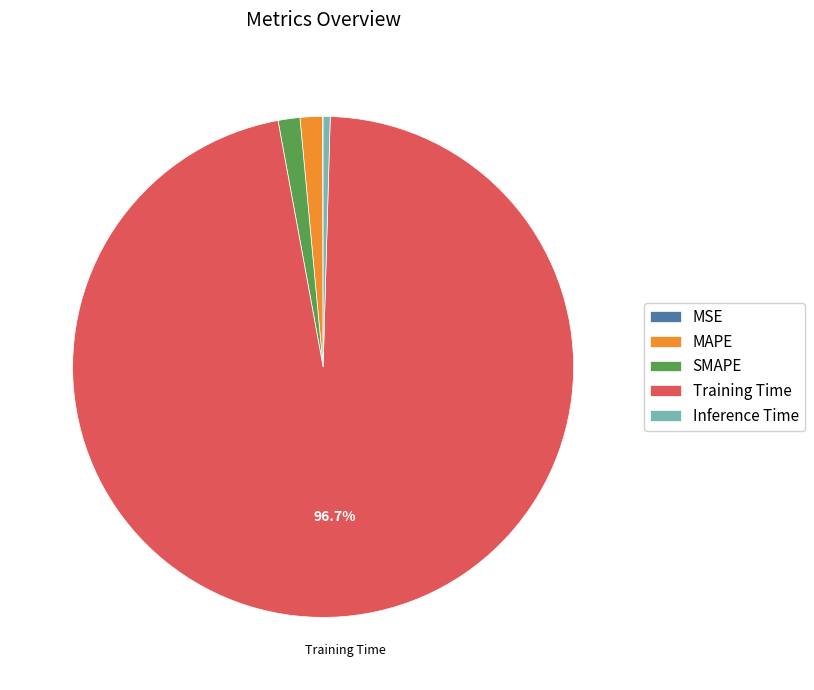

Which has a higher value, SMAPE or Training Time?

Training Time